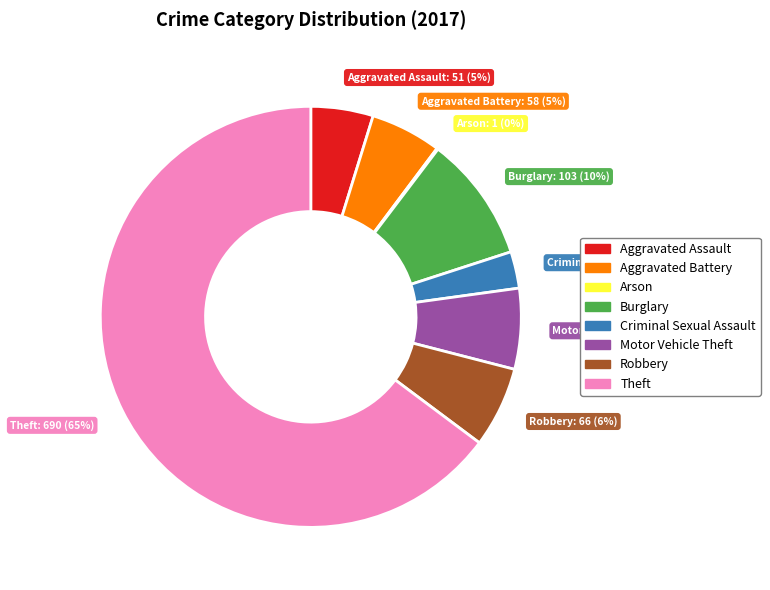

Is it true that Theft is 79% of the pie?

False